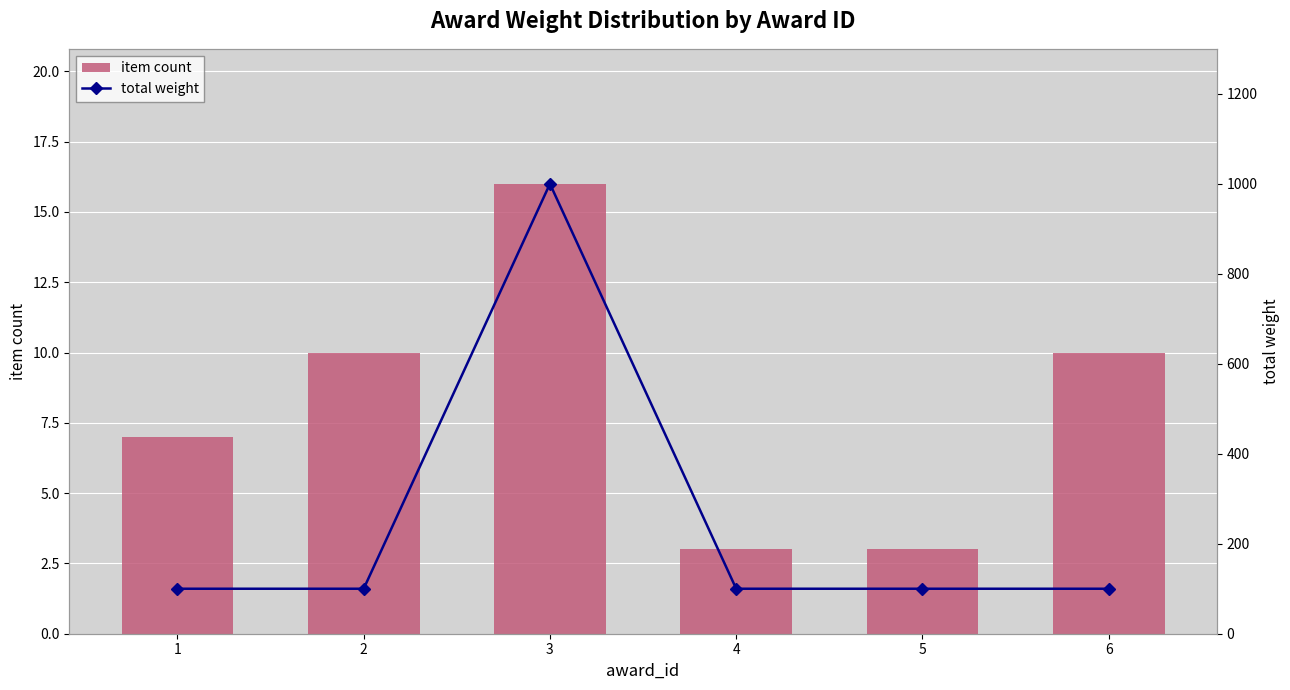

At which category is the sum across all series the highest?

3